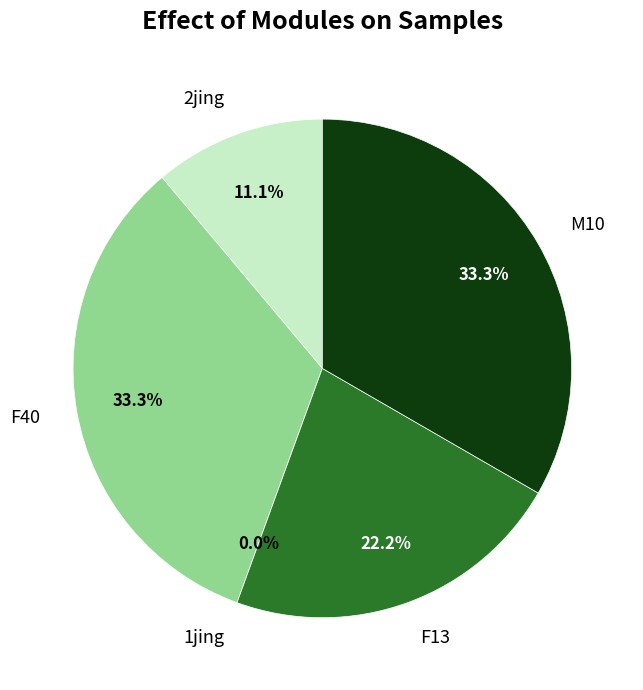

Which category has the smallest portion of the pie?

1jing